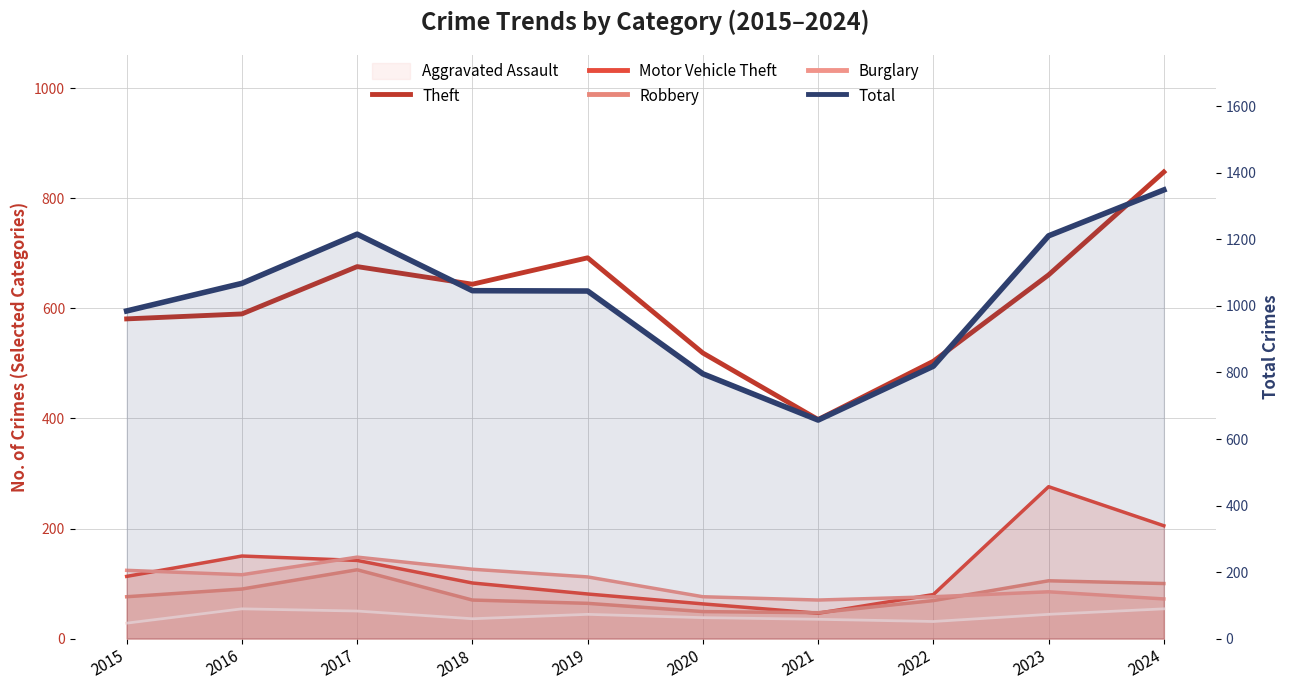

Which label corresponds to the smallest value in the chart?

2021